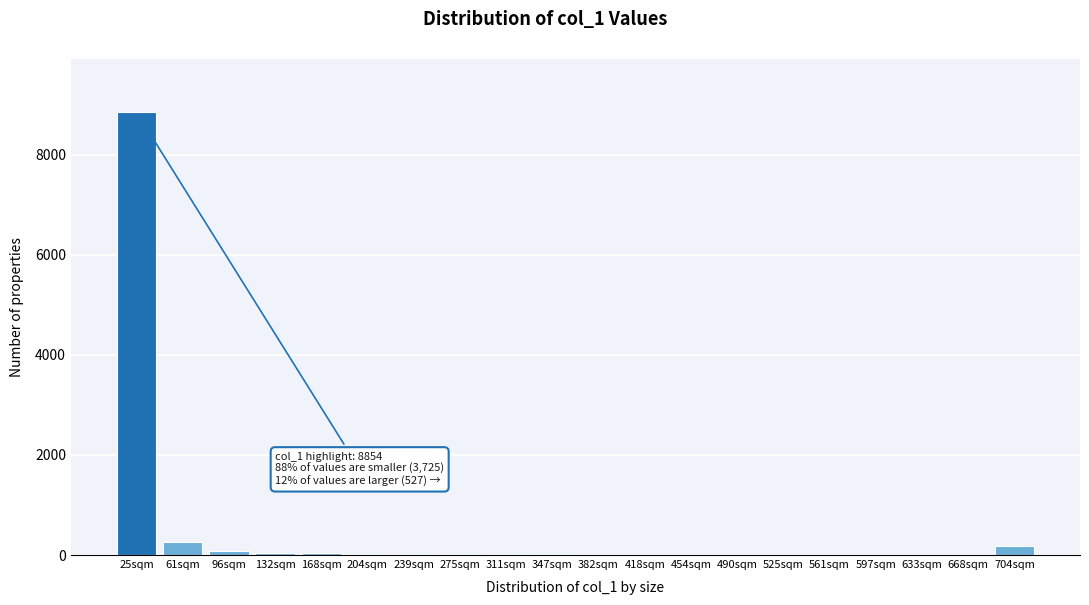

What is the sum of all values?

9617